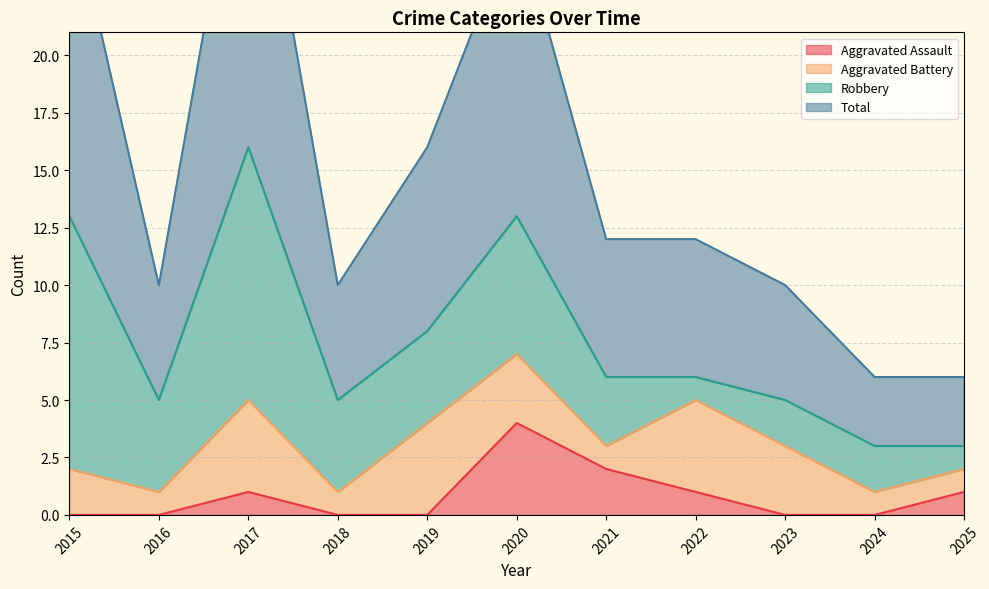

True or false: Aggravated Assault has a value of 1 at 2017.

True